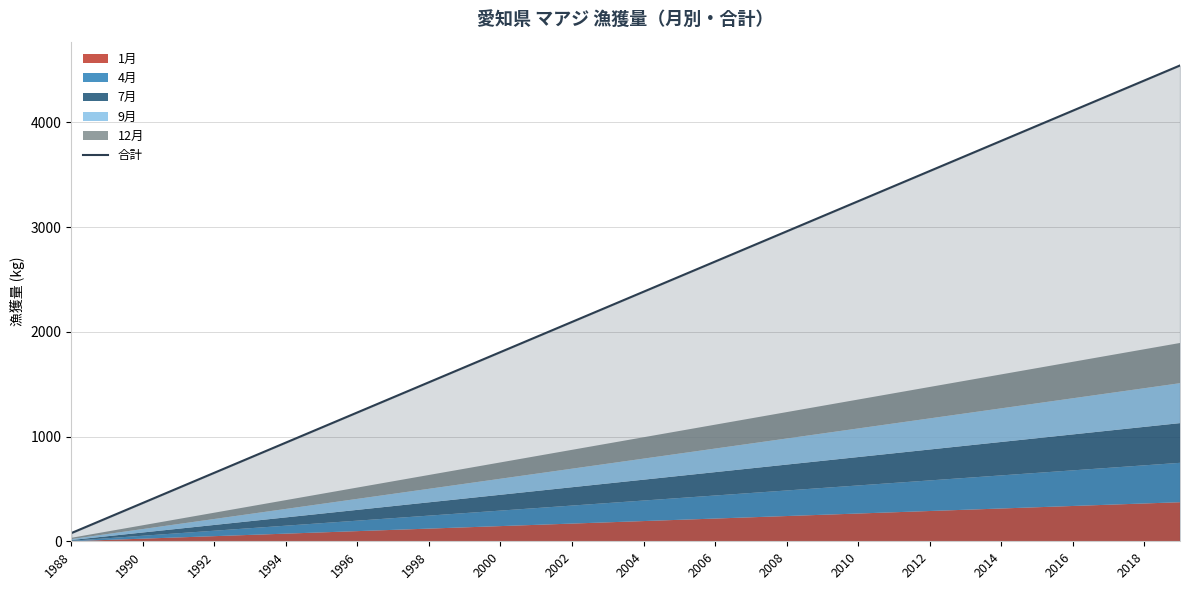

Which category has the lowest value in the 合計 series?

1988